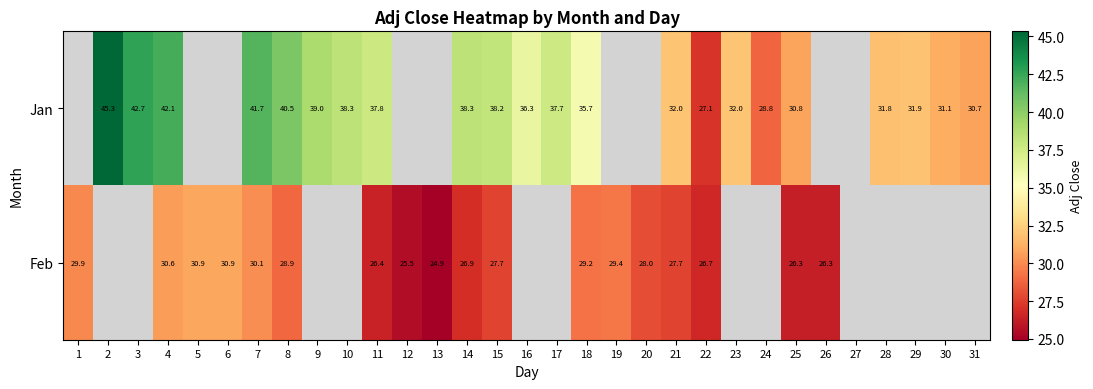

Rank the series by their maximum value, from highest to lowest.

Jan, Feb